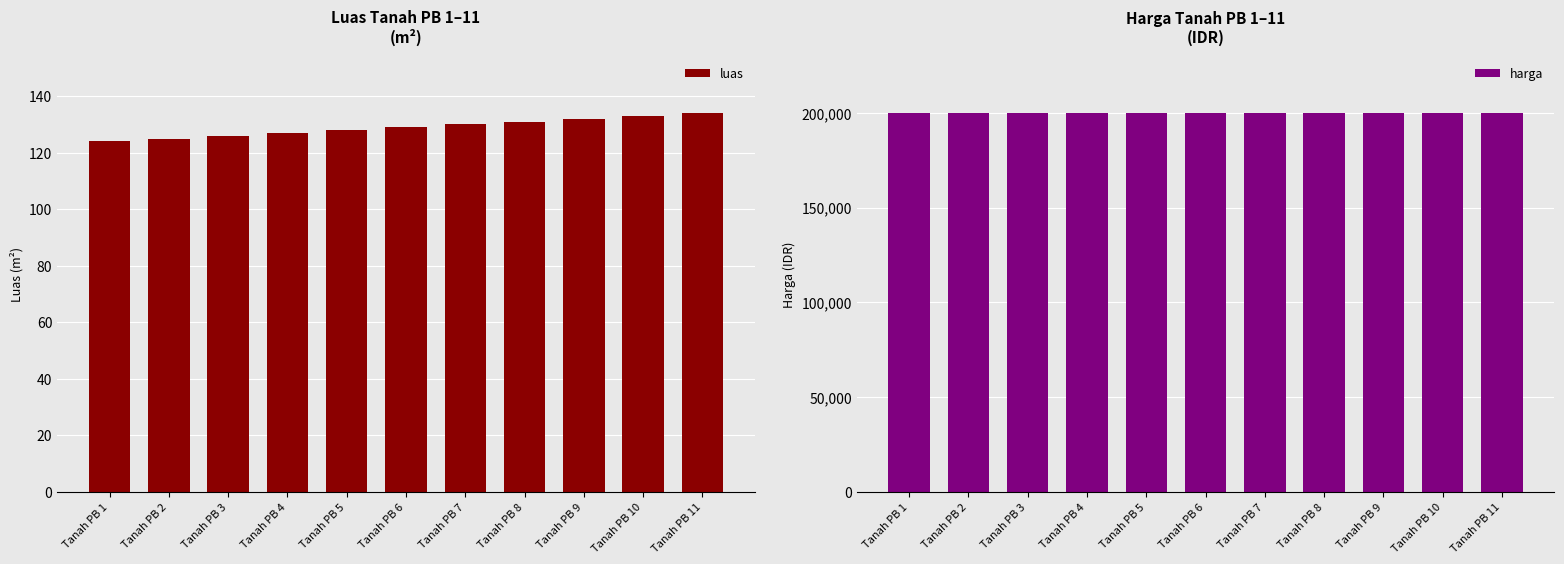

At which category does the chart reach its peak across all series?

Tanah PB 11